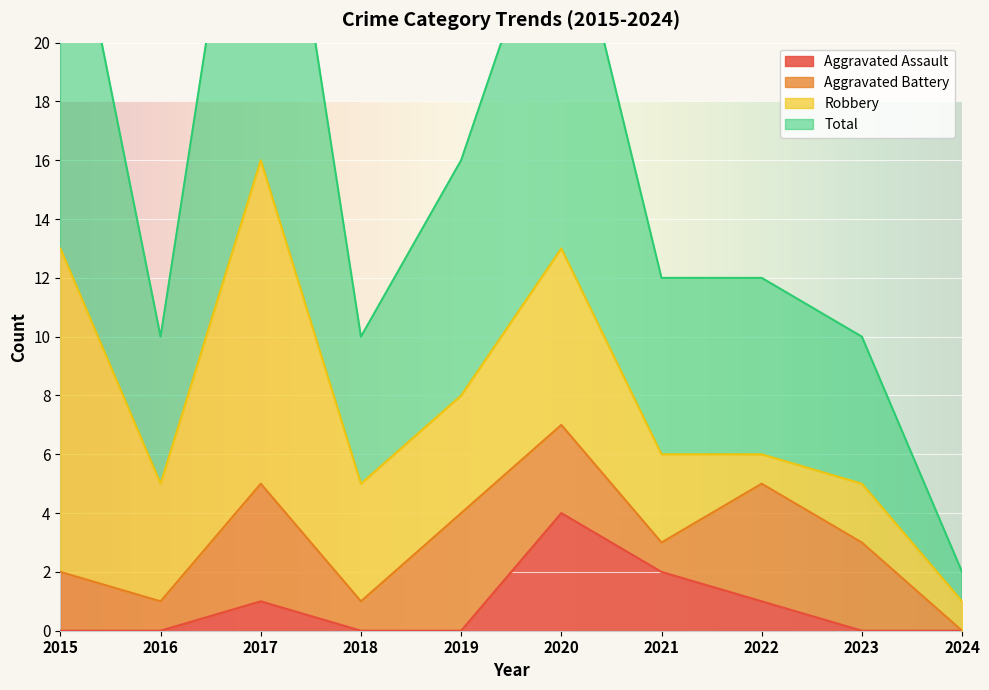

True or false: Aggravated Assault has a value of 0 at 2015.

True